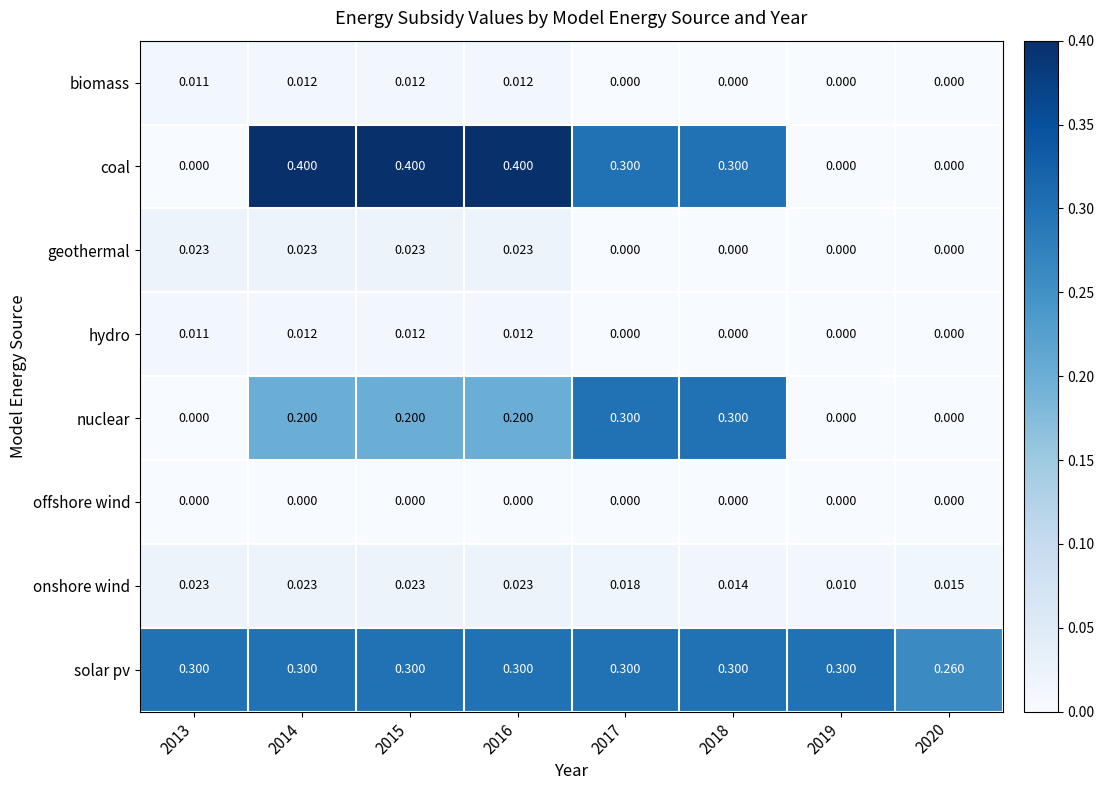

What is the spread (max minus min) of values at 2019?

0.3